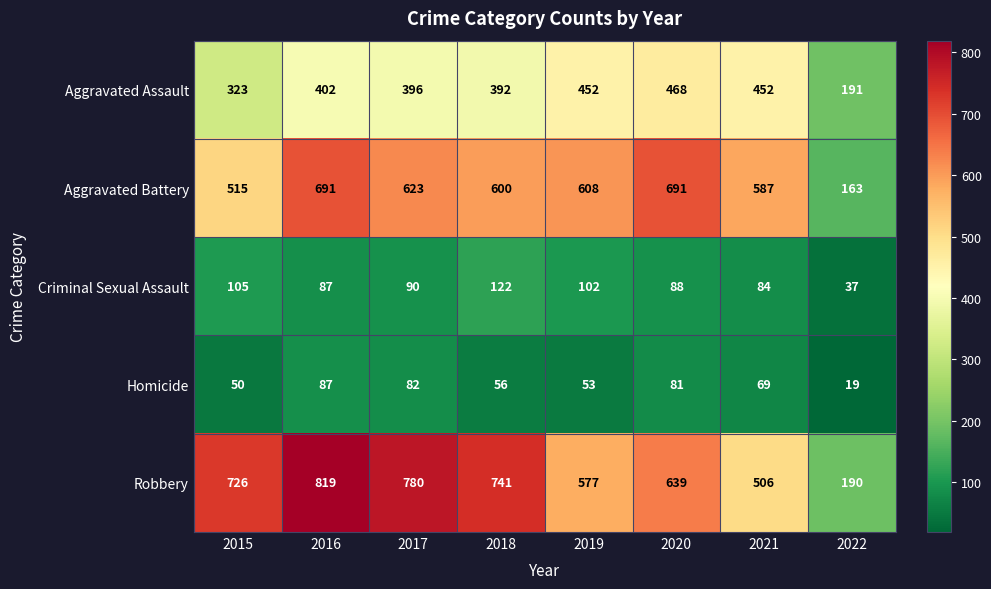

At 2020, list the series in order from smallest to largest.

Homicide, Criminal Sexual Assault, Aggravated Assault, Robbery, Aggravated Battery